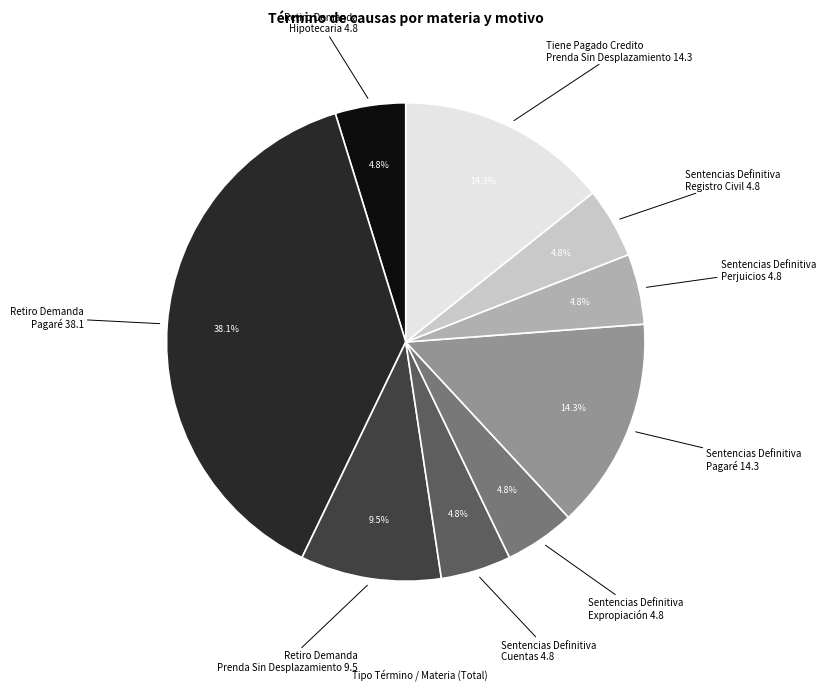

How many segments does this pie chart have?

9